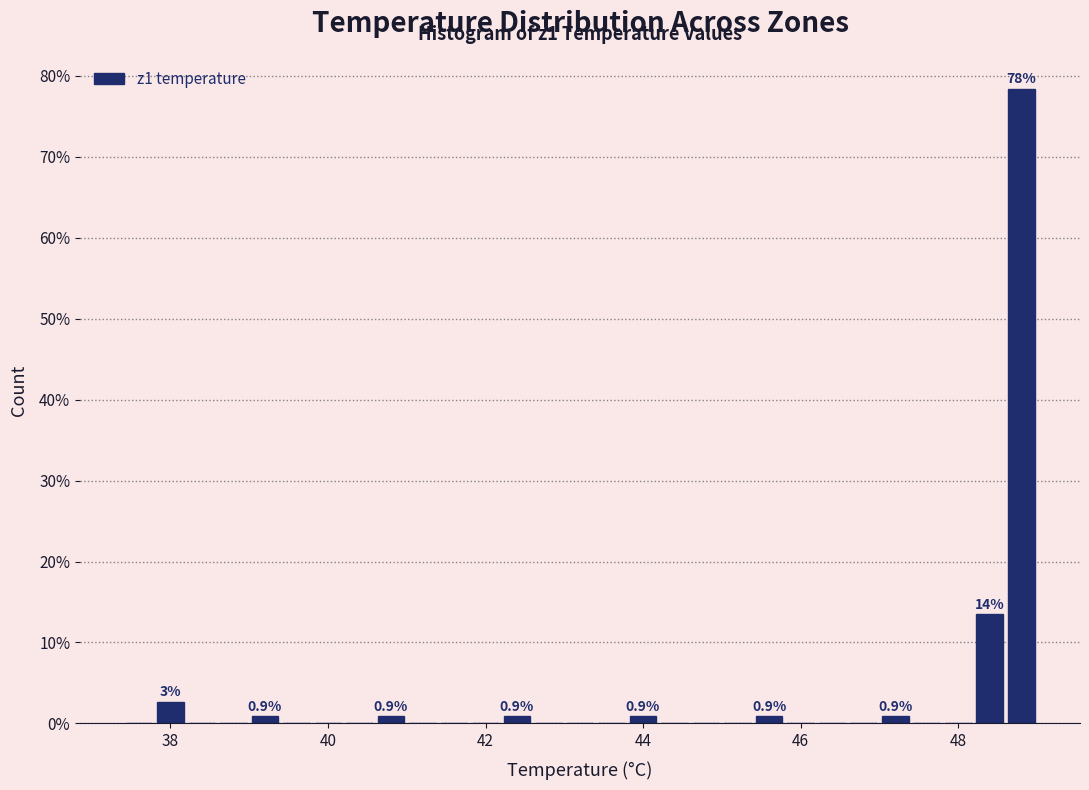

Around what value on the x-axis is the tallest bar? Give the approximate position of its centre, as read against the axis.

48.8